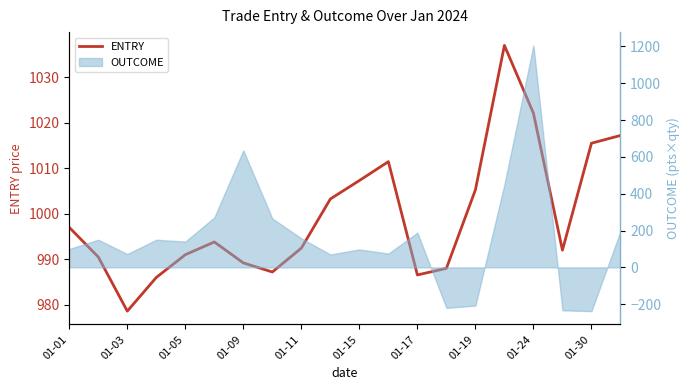

Reading left to right, extract all data points from this chart.

997.0	990.5	978.6	986.0	991.0	993.8	989.2	987.2	992.5	1003.2	1007.3	1011.5	986.5	988.0	1005.2	1037.0	1022.1	992.0	1015.5	1017.2